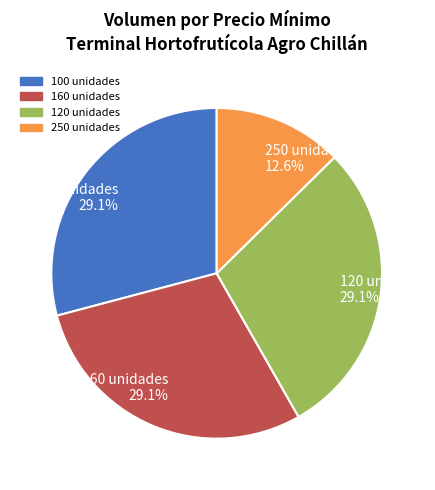

Is the sum of 100 unidades and 120 unidades greater than half?

Yes